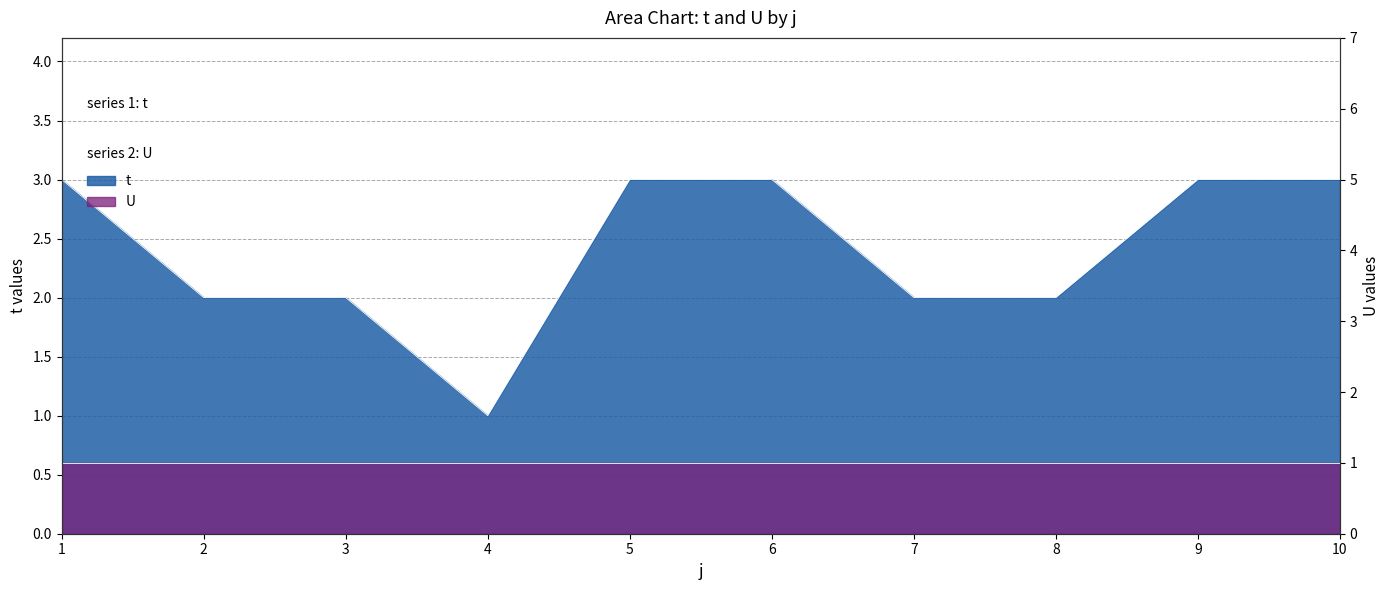

What is the smallest value displayed?

1